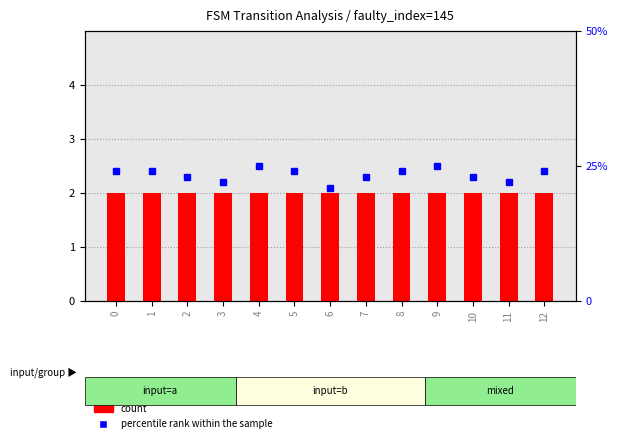

Are the bars horizontal?

No